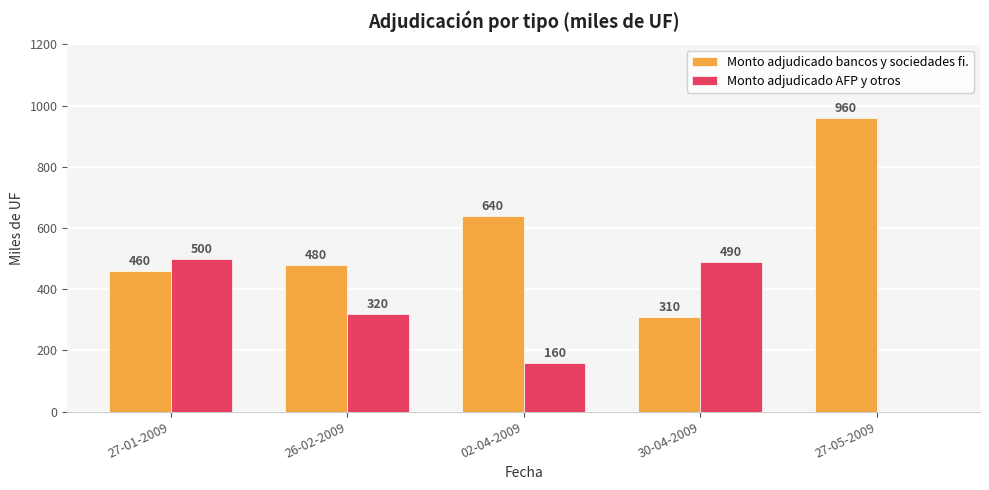

What is the difference between the Monto adjudicado bancos y sociedades fi. values at 27-01-2009 and 26-02-2009?

20